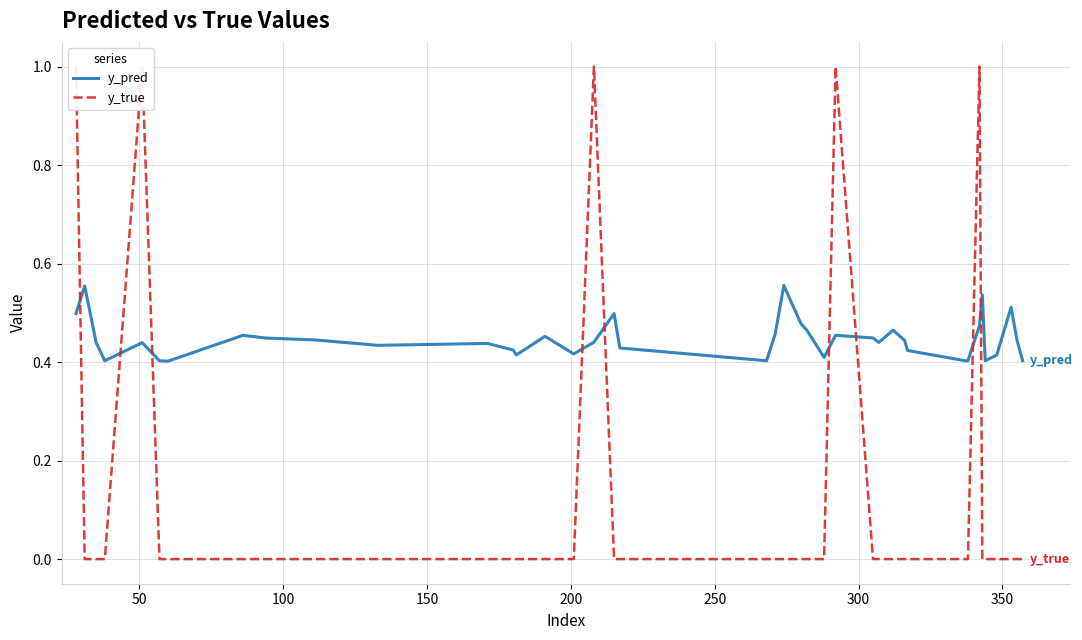

Count the number of categories in the chart.

40